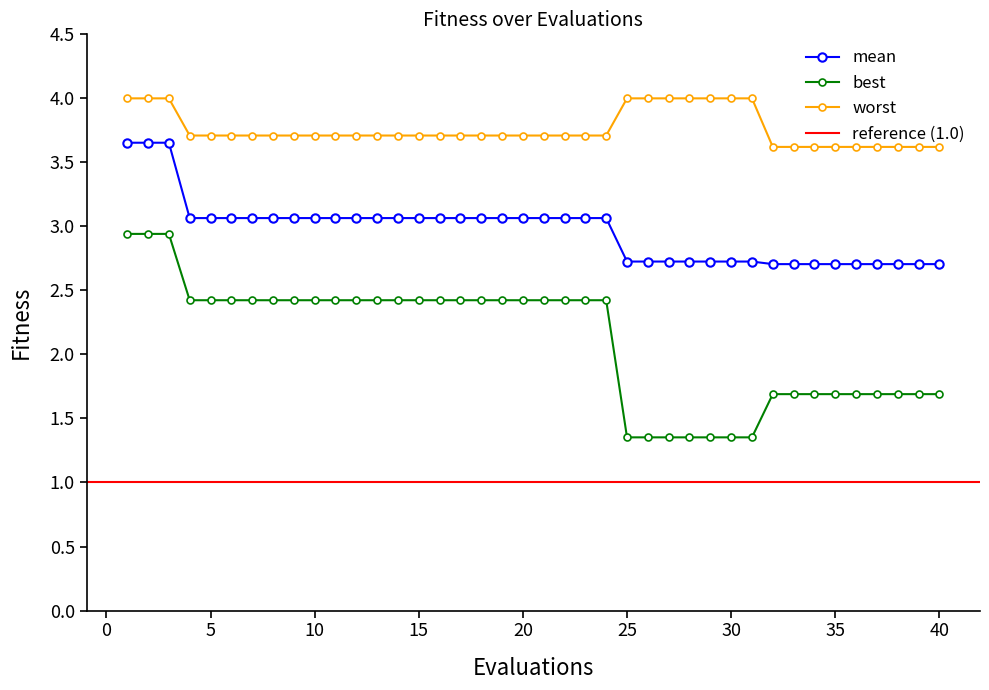

Is it true that best equals 1.2 at 20?

False